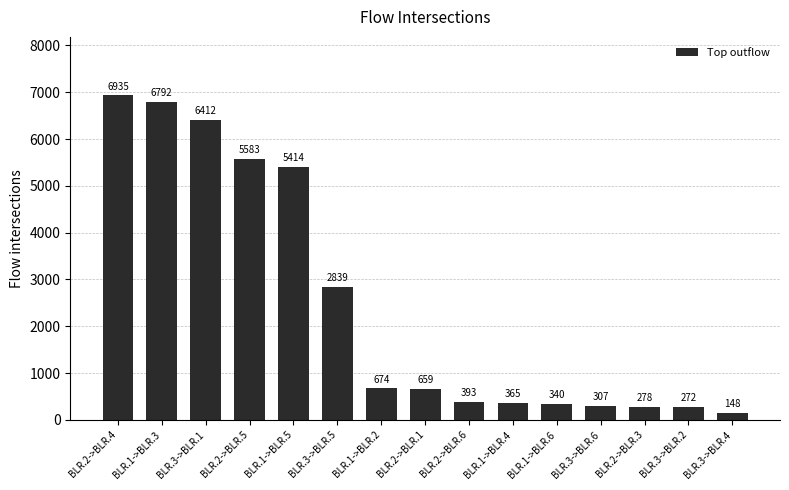

How many data points are less than 659?

7